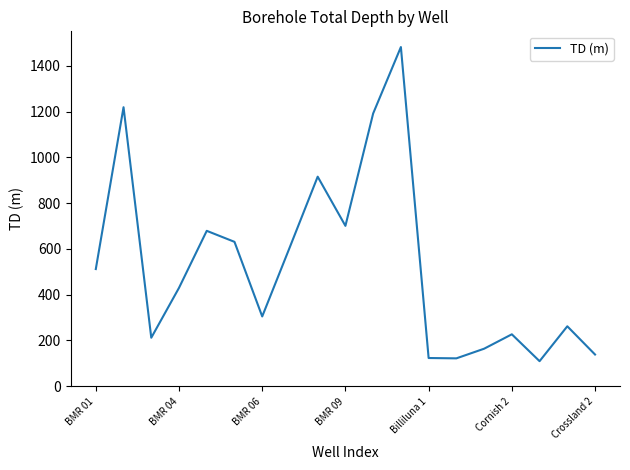

What is the smallest value displayed?

109.6